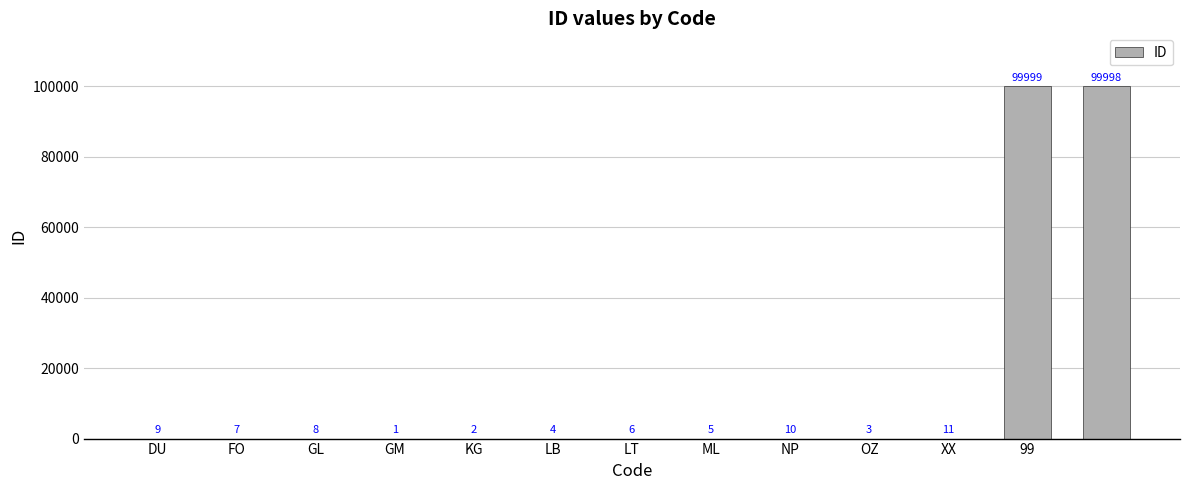

Reading left to right, what are all the values shown in this chart?

9	7	8	1	2	4	6	5	10	3	11	99999	99998